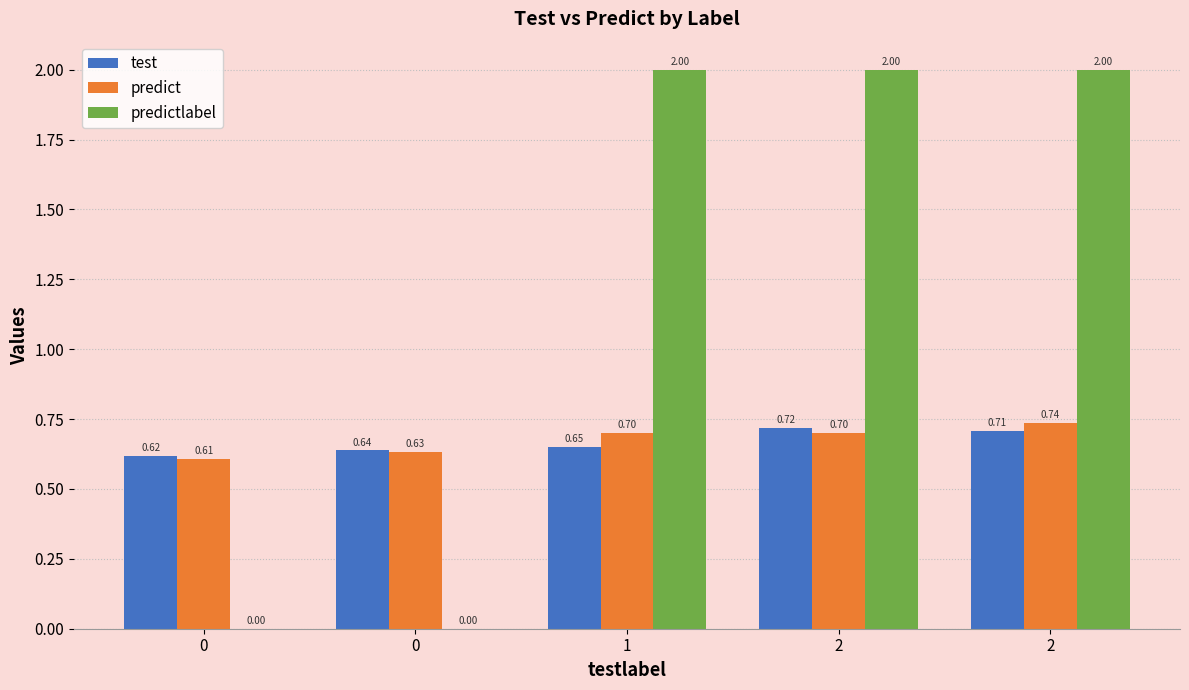

Does the chart contain stacked bars?

No